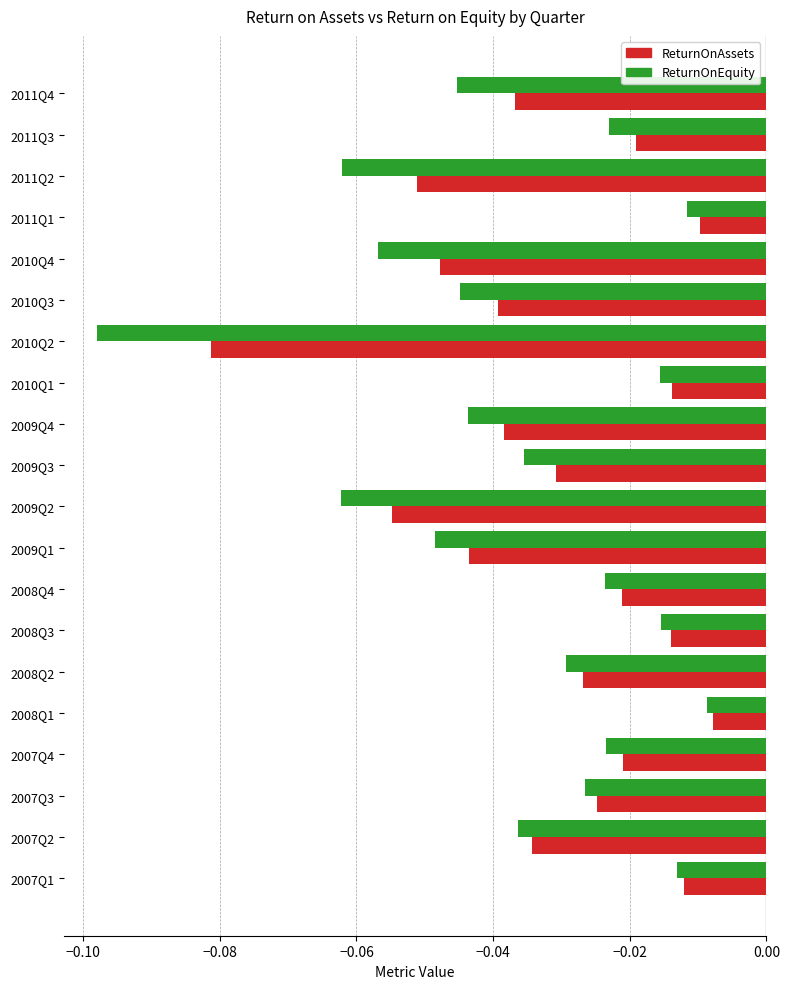

Which series has the largest total across all categories?

ReturnOnAssets